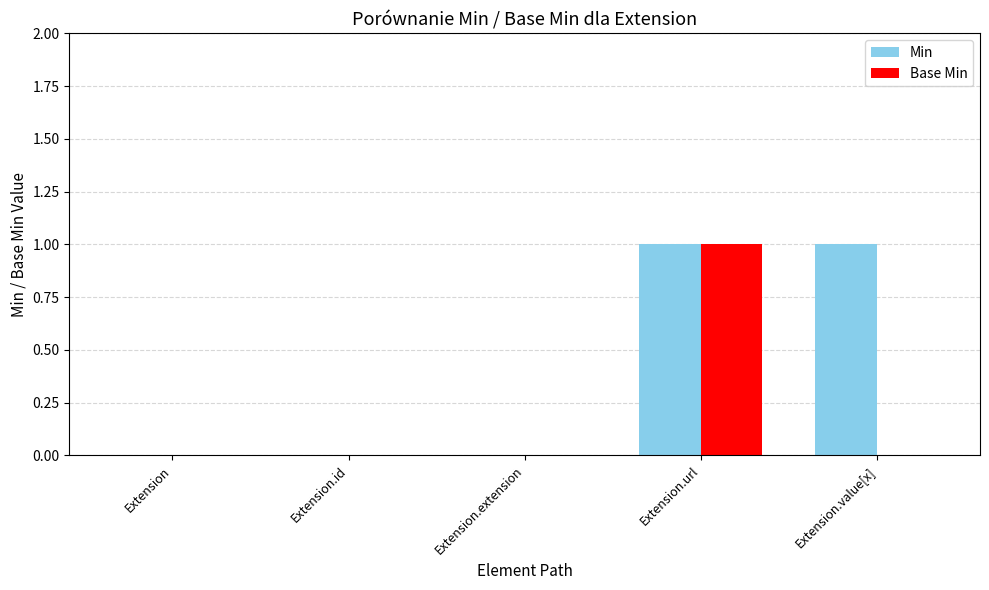

Are the bars grouped side by side (vs. stacked)?

Yes